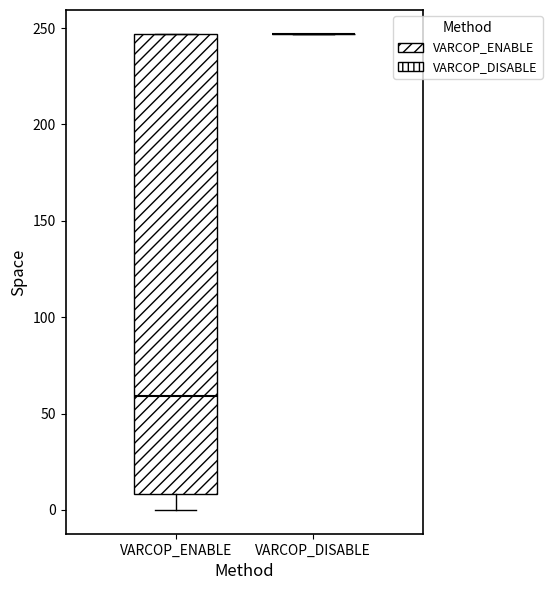

Reading left to right, read every box against the y-axis: the position of its median line, the range the box covers, and the ends of its whiskers. The values are not printed on the chart, so give them approximately, as read against the axis.

VARCOP_ENABLE: median 60, box 10 to 245, whiskers 0 to 245
VARCOP_DISABLE: box collapsed to a line at 245, whiskers 245 to 245